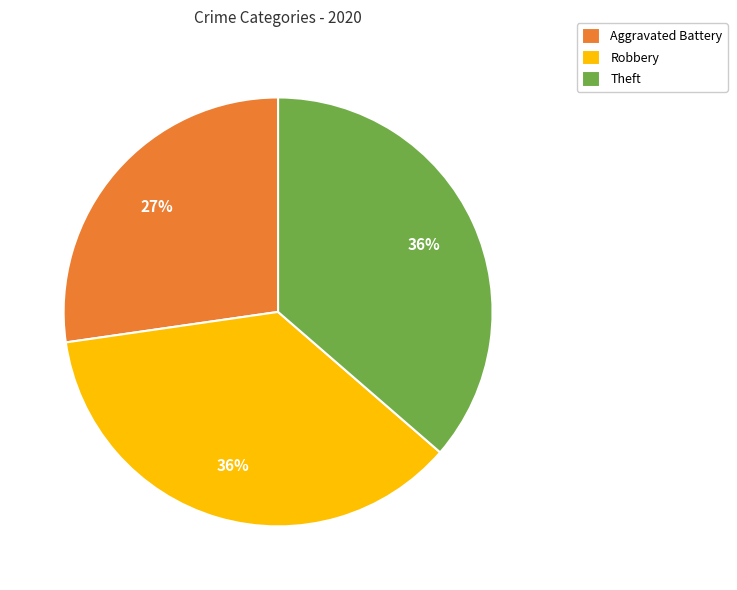

To the nearest percent, what is the average slice percentage?

33%